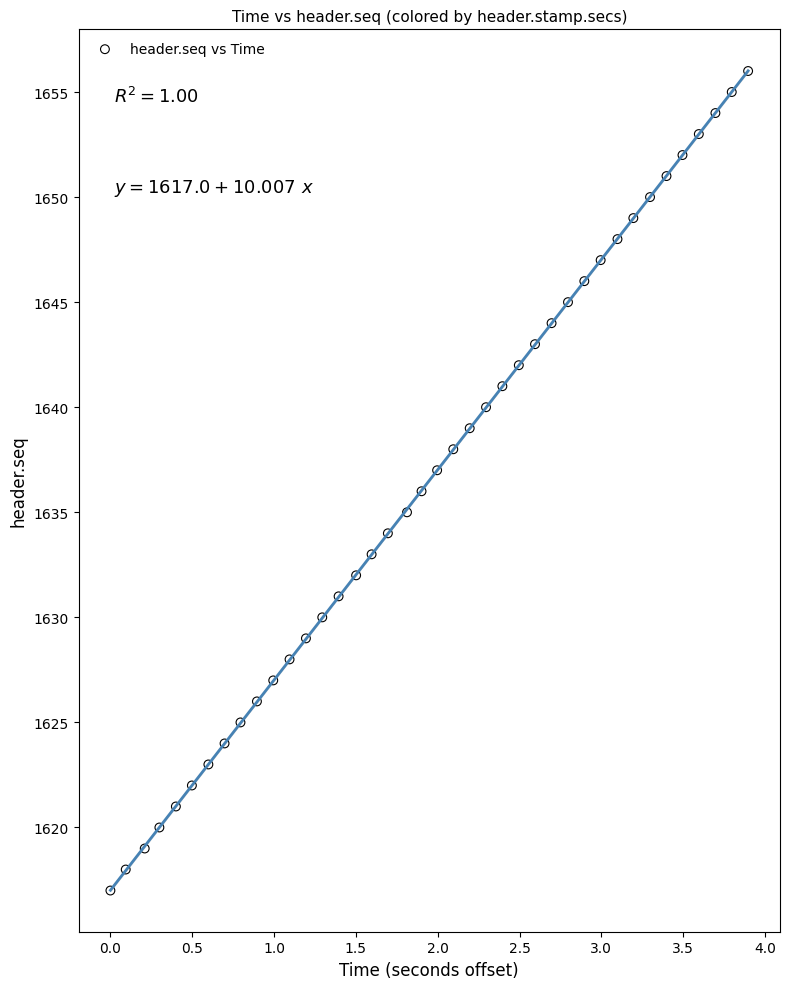

What is the range of Y values (max minus min)?

39